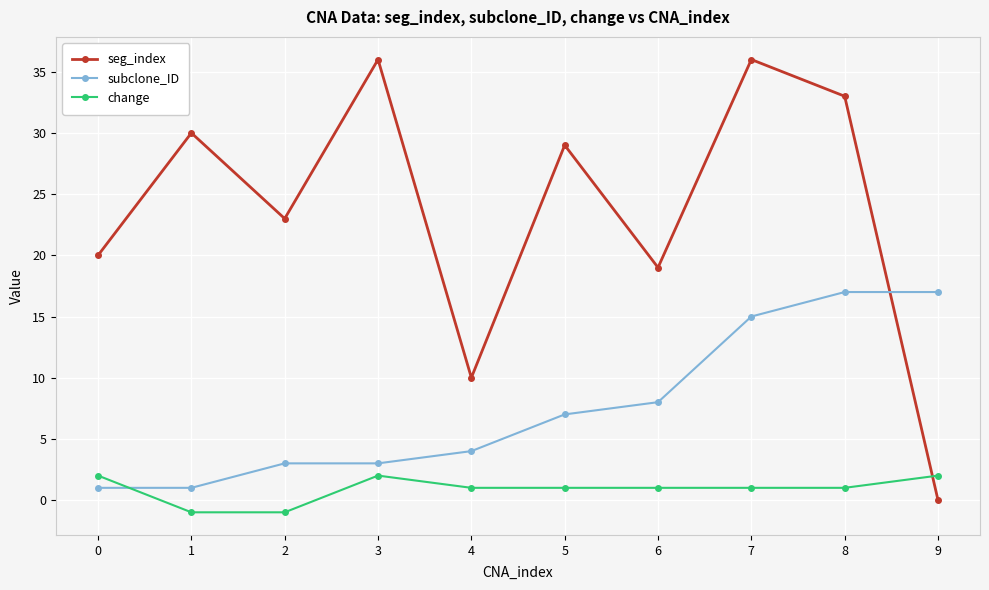

At which label is seg_index closest to 18?

6